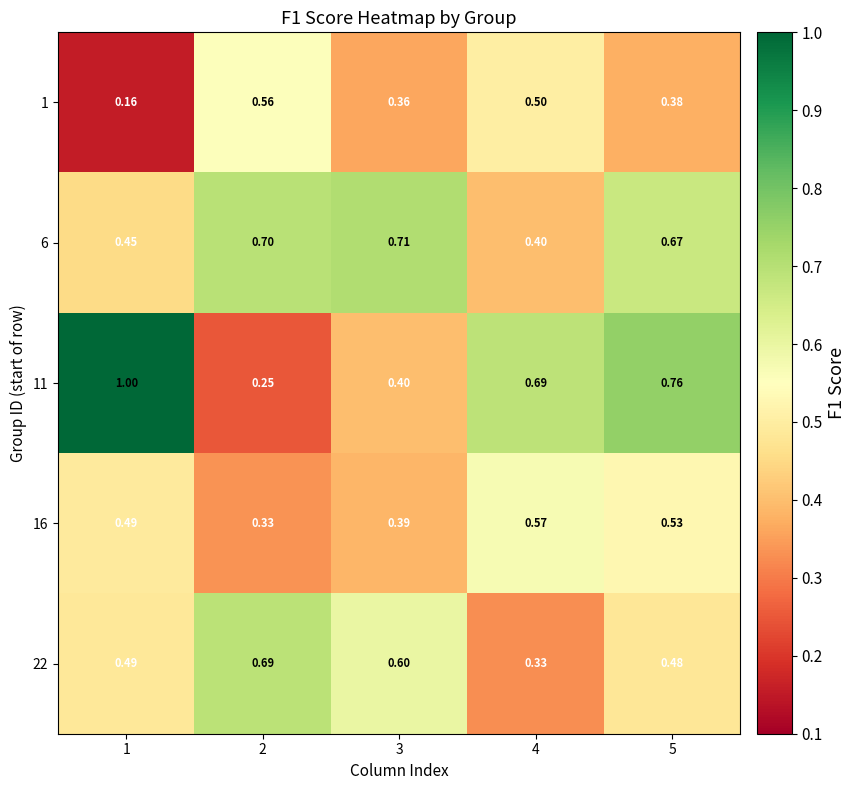

Is the value of 6 at 5 greater than the value of 11 at 2?

Yes